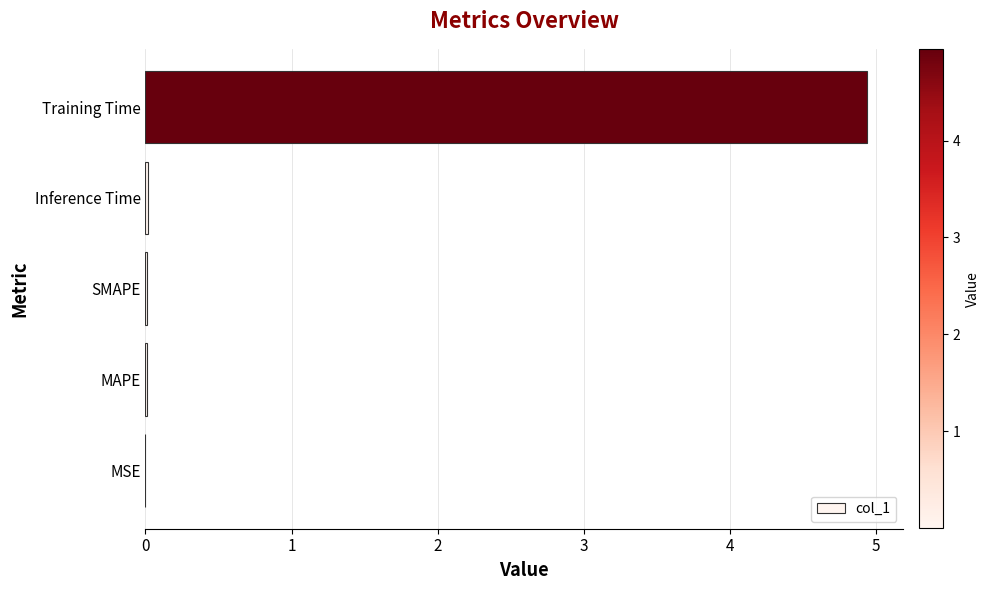

What is the sum of all values?

5.0